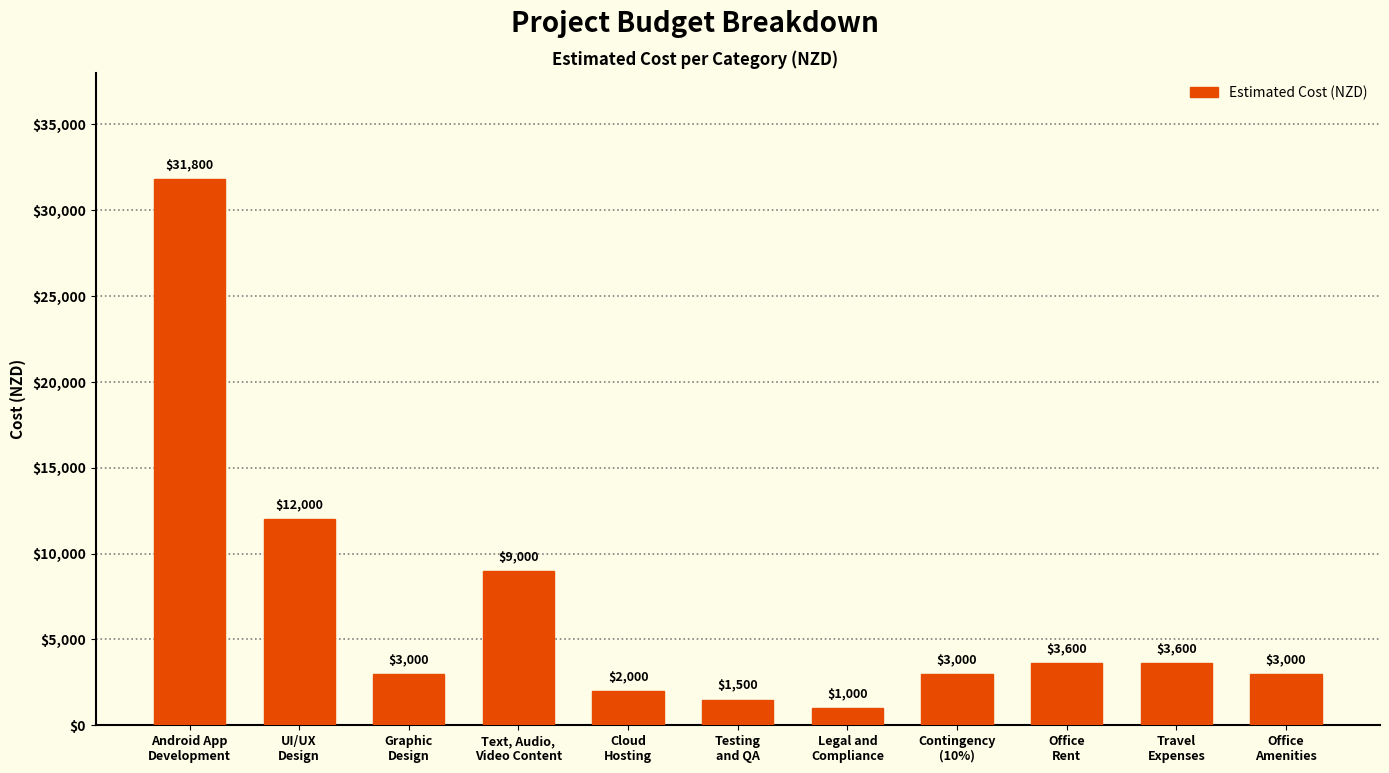

What is the smallest value displayed?

1000